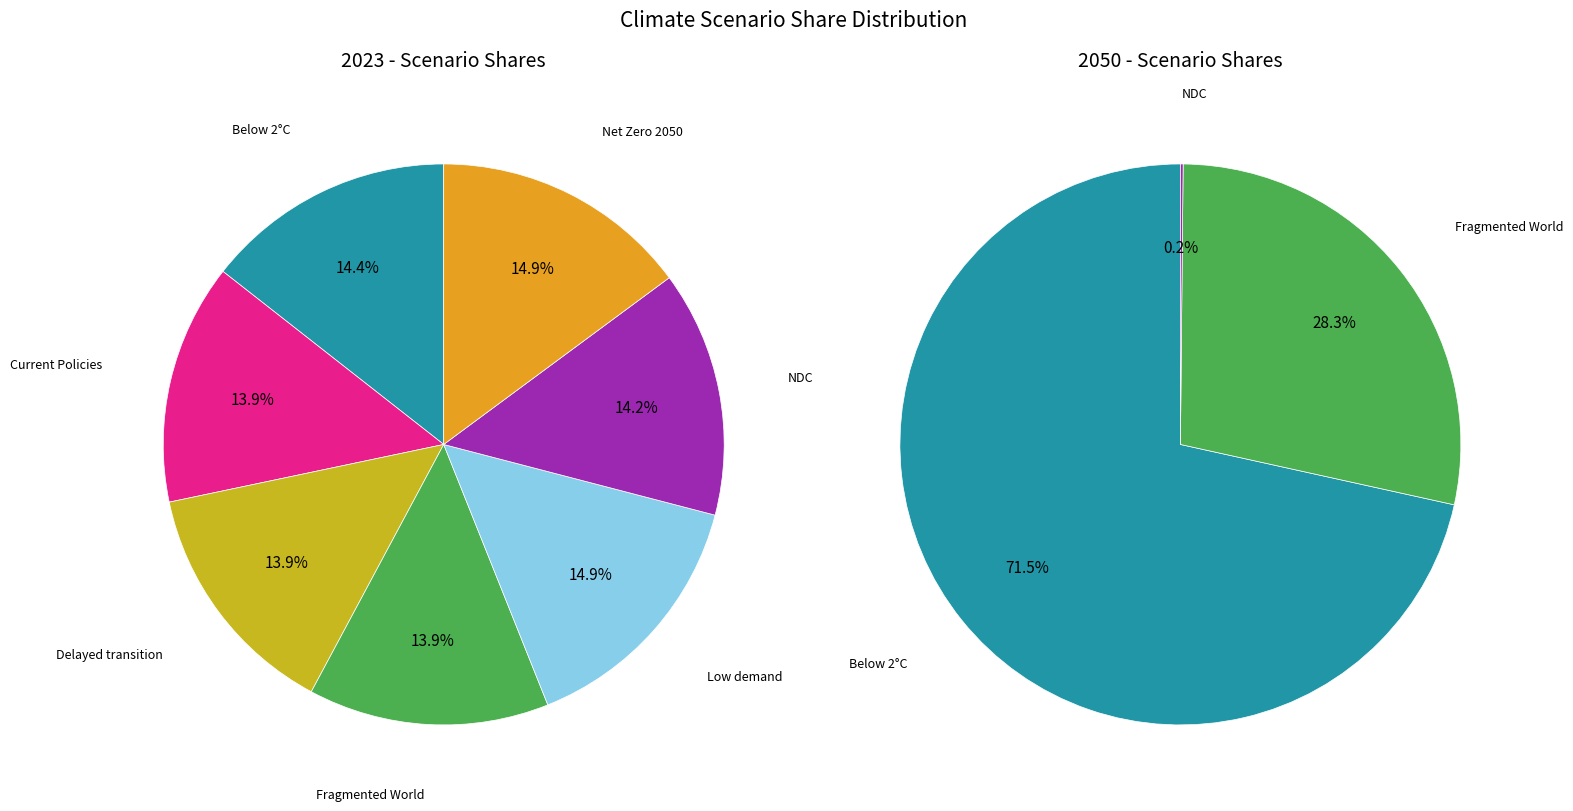

To the nearest percent, what is the difference between the values_2050 and 4 slice percentages?

1%